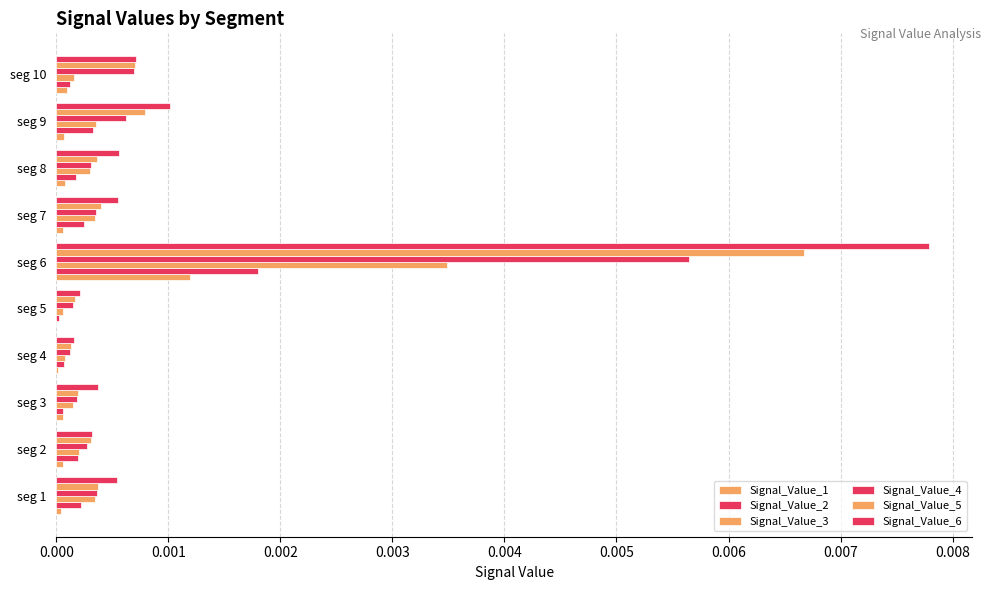

How many bars are there in each group?

6